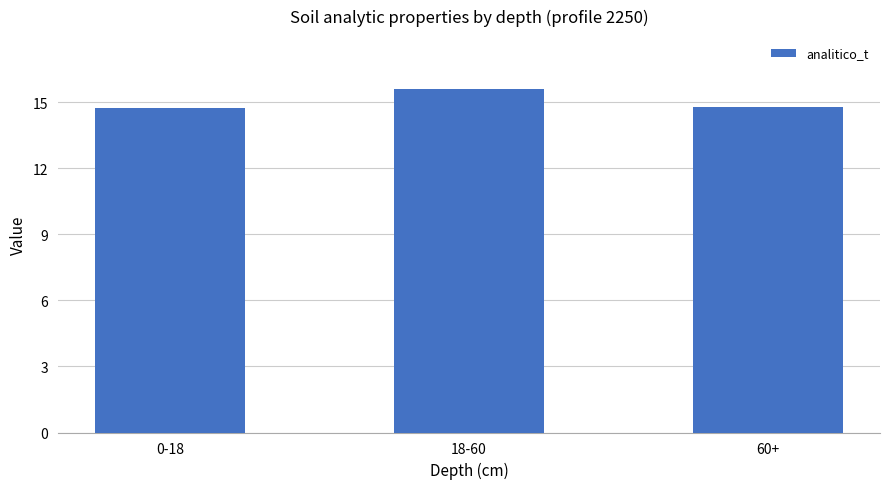

Are the bars grouped side by side (vs. stacked)?

No